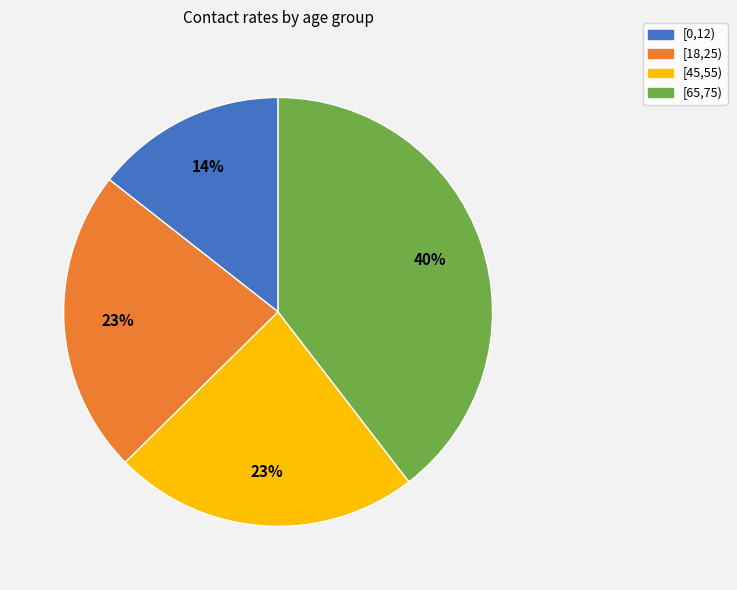

Is the sum of [45,55) and [65,75) greater than half?

Yes